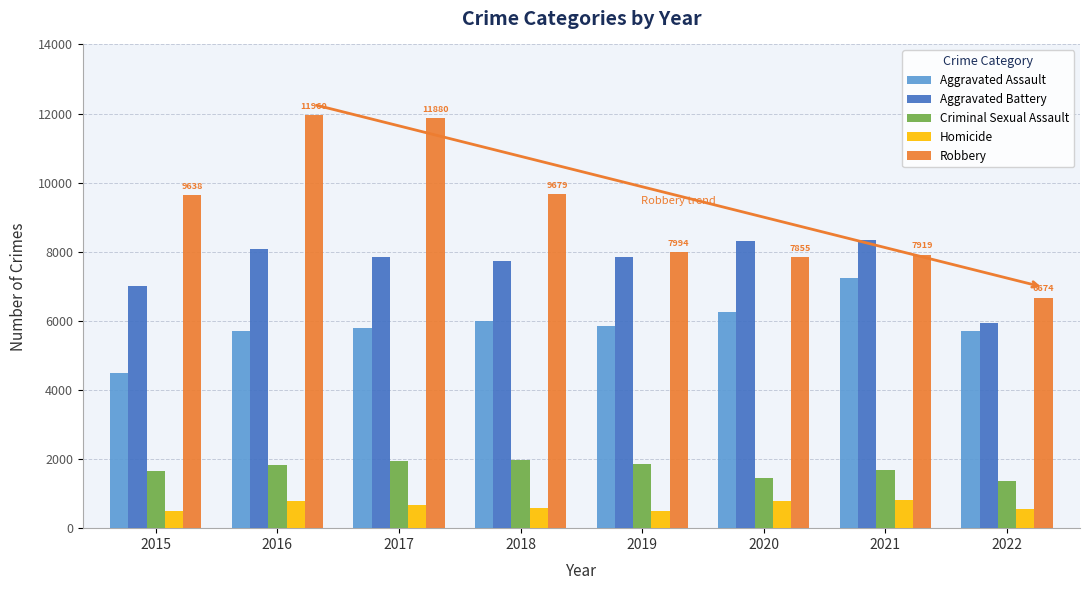

Which category has the highest value in the Aggravated Assault series?

2021